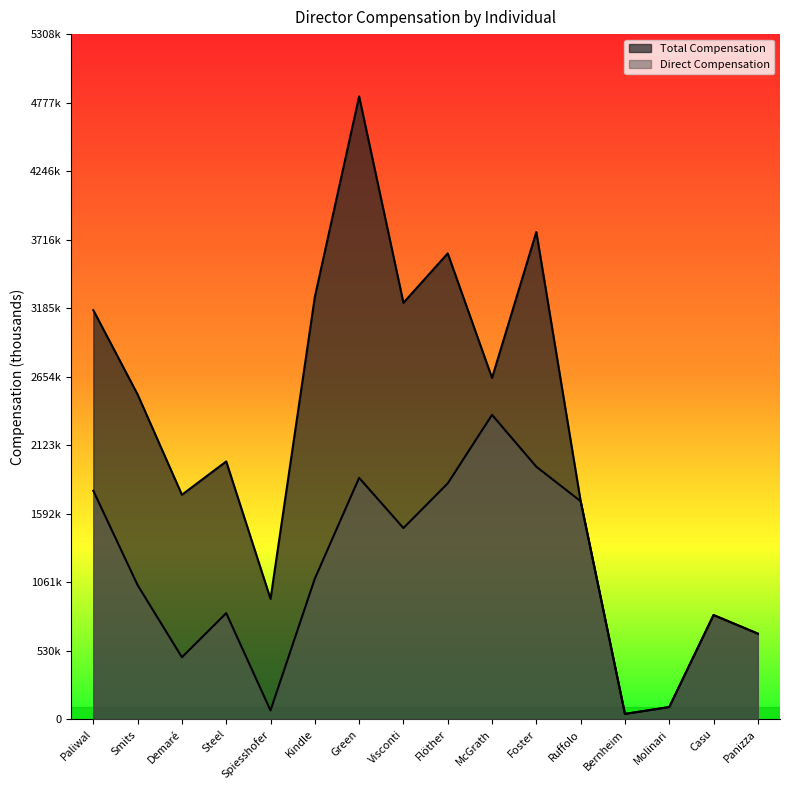

At which category is the sum across all series the highest?

Green